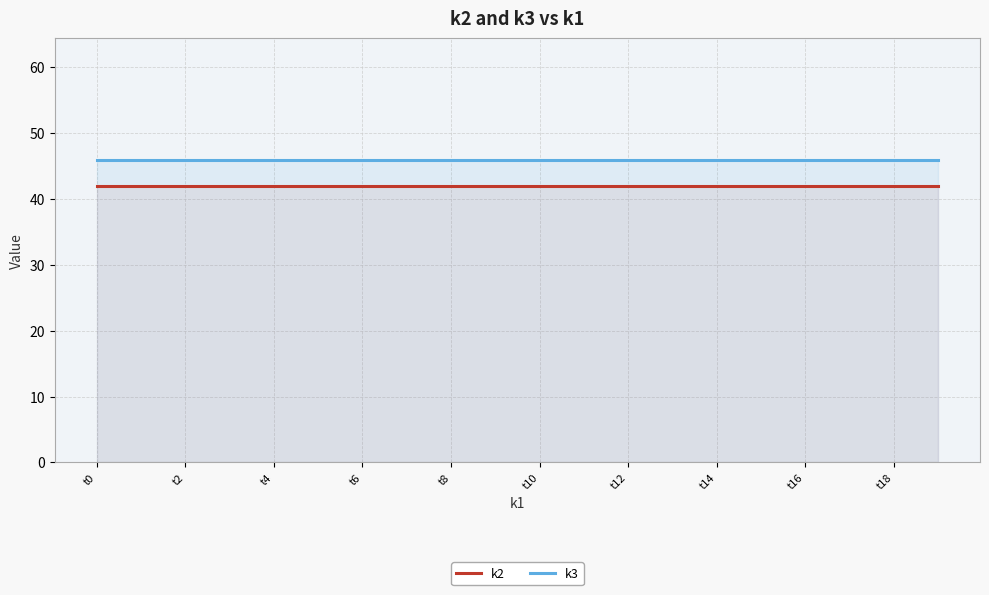

Which series has the largest total across all categories?

k3